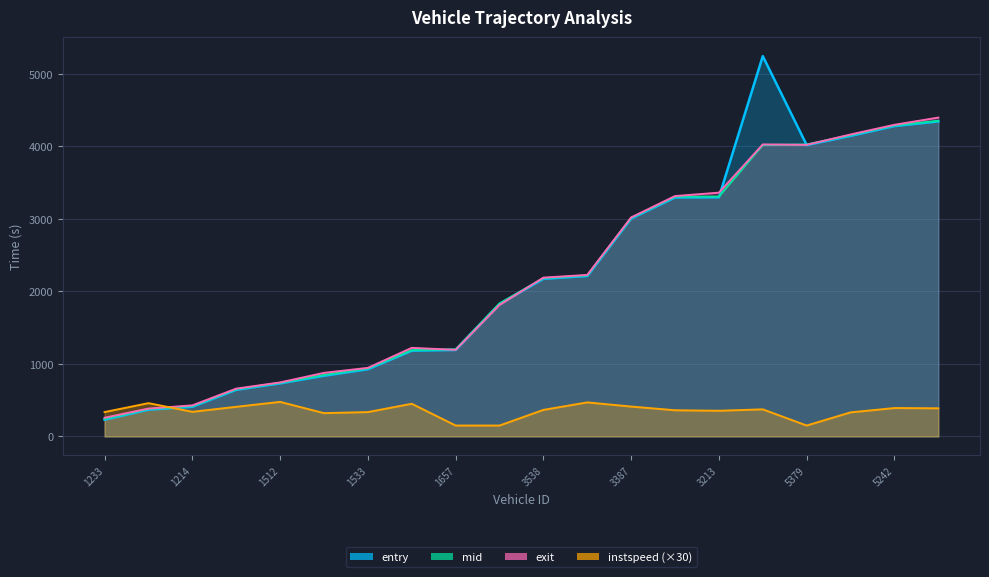

What is the minimum value for mid?

241.0